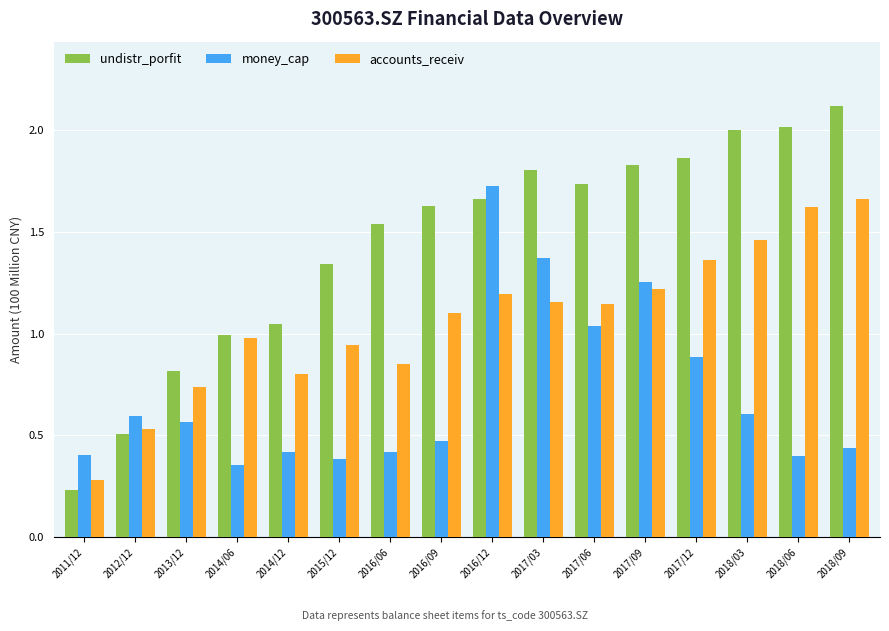

What position from the left is 2017/09?

12